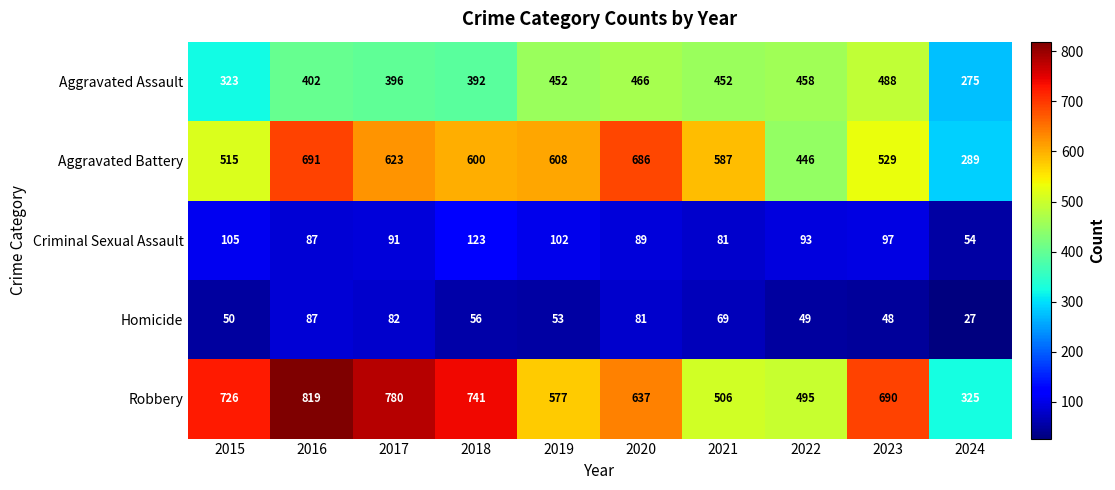

What is the total value across all series at 2020?

1959